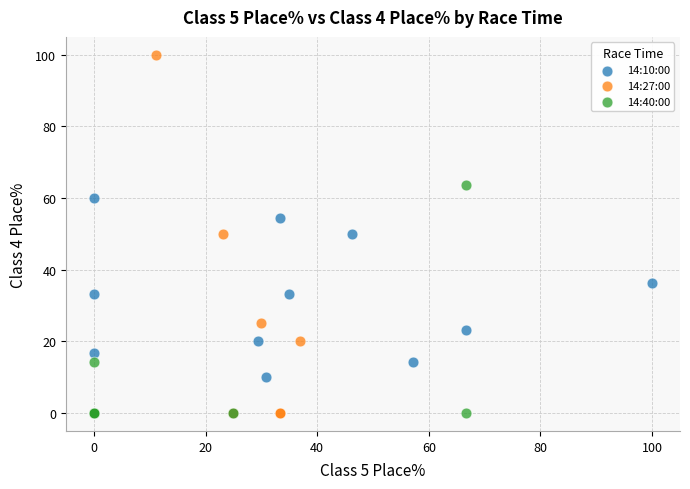

Which series reaches the maximum Y coordinate?

14:27:00